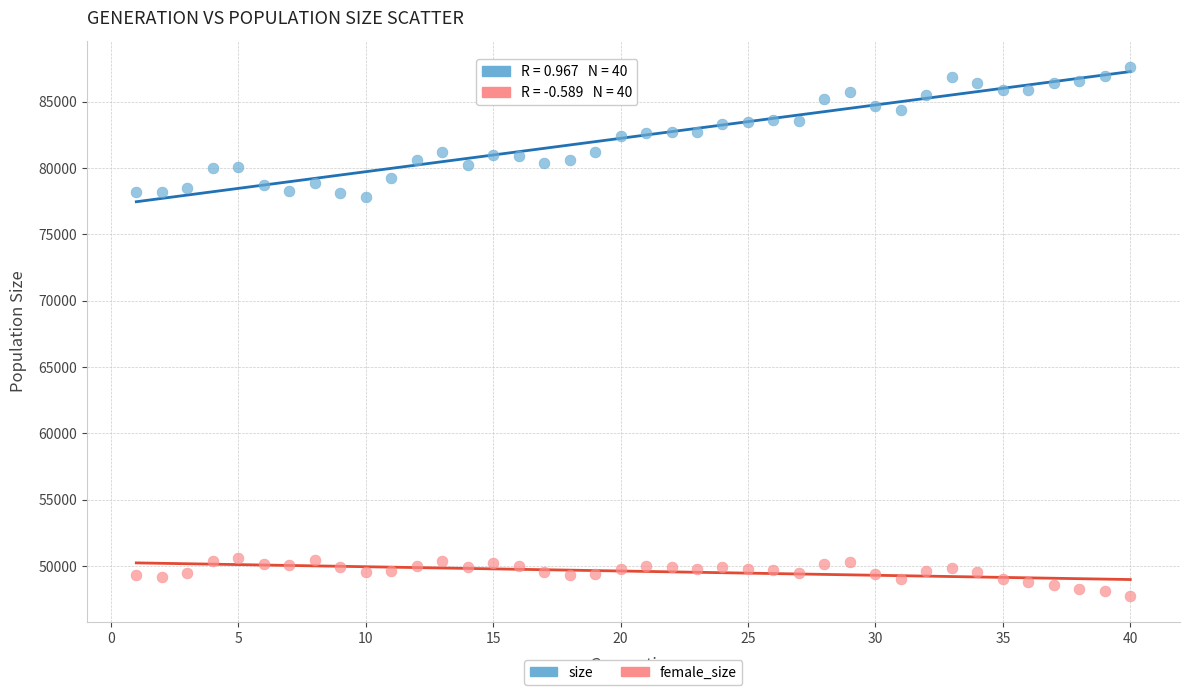

Which series contains the lowest Y value?

female_size